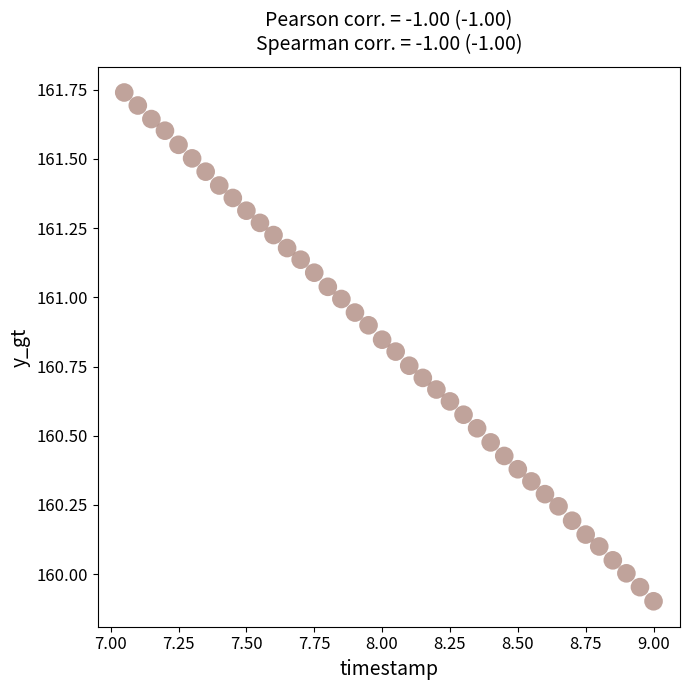

What is the range of Y values (max minus min)?

1.8